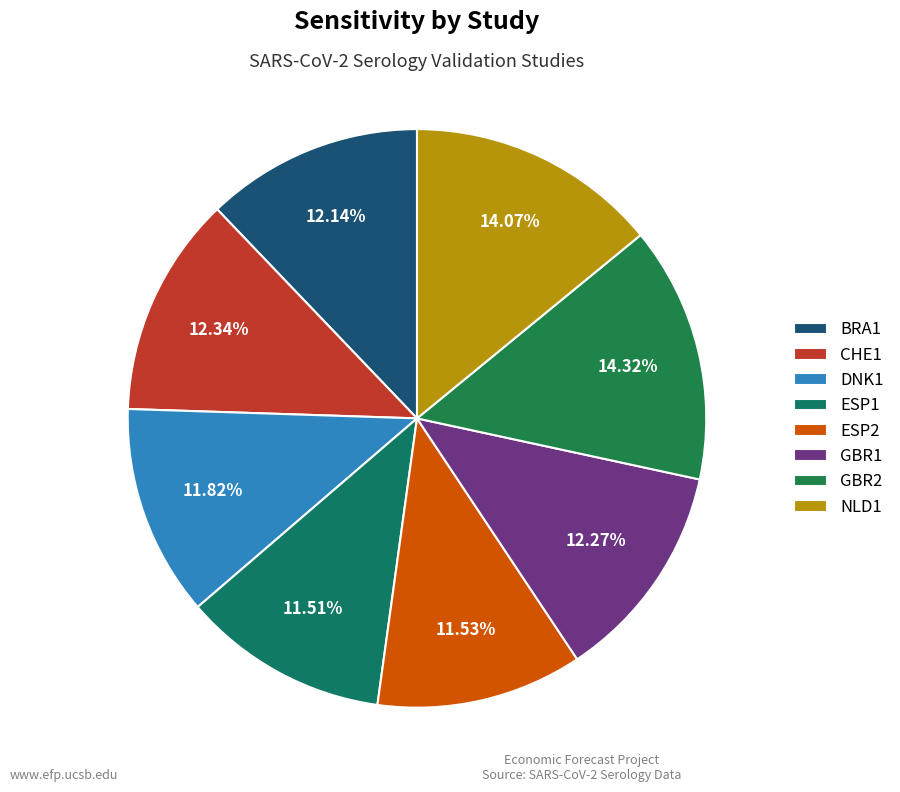

How much of the chart is everything except BRA1?

87.9%